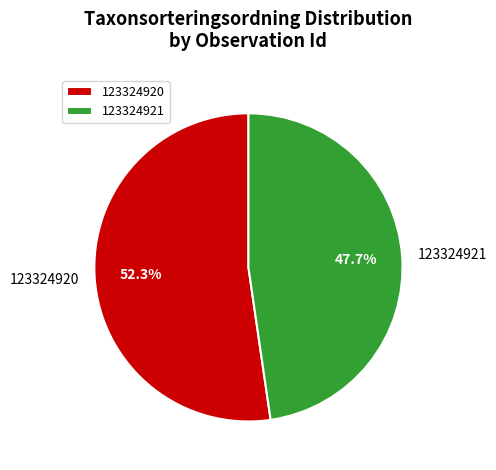

What is the smallest slice in the pie chart?

123324921